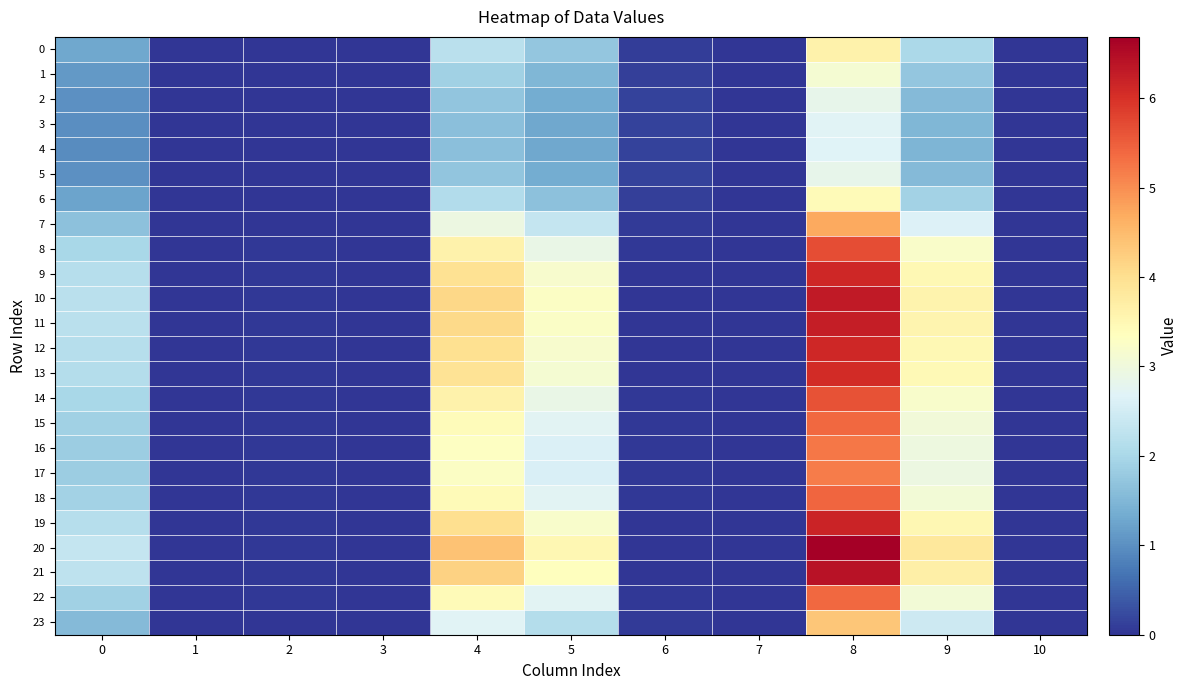

Which series has the largest total across all categories?

20